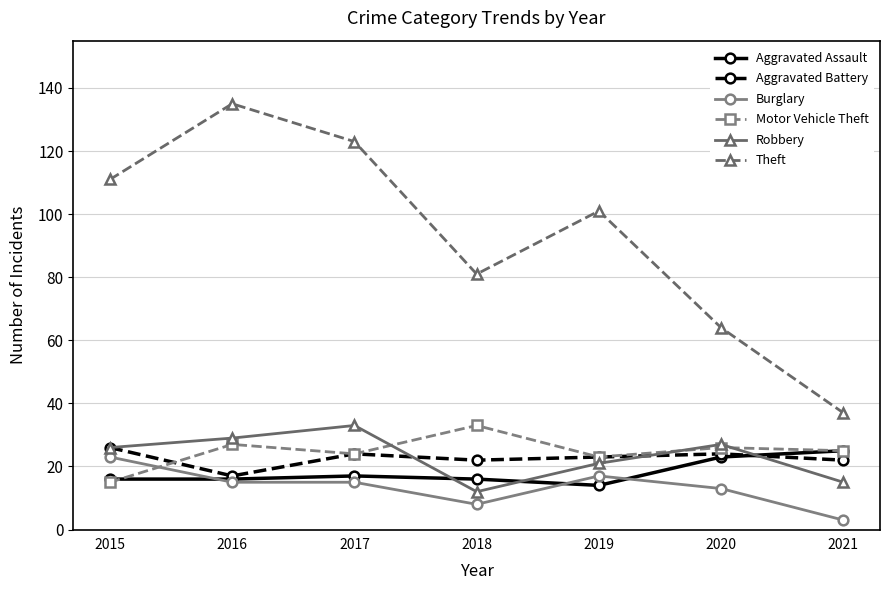

What is the sum of the Aggravated Battery values at 2018 and 2020?

46